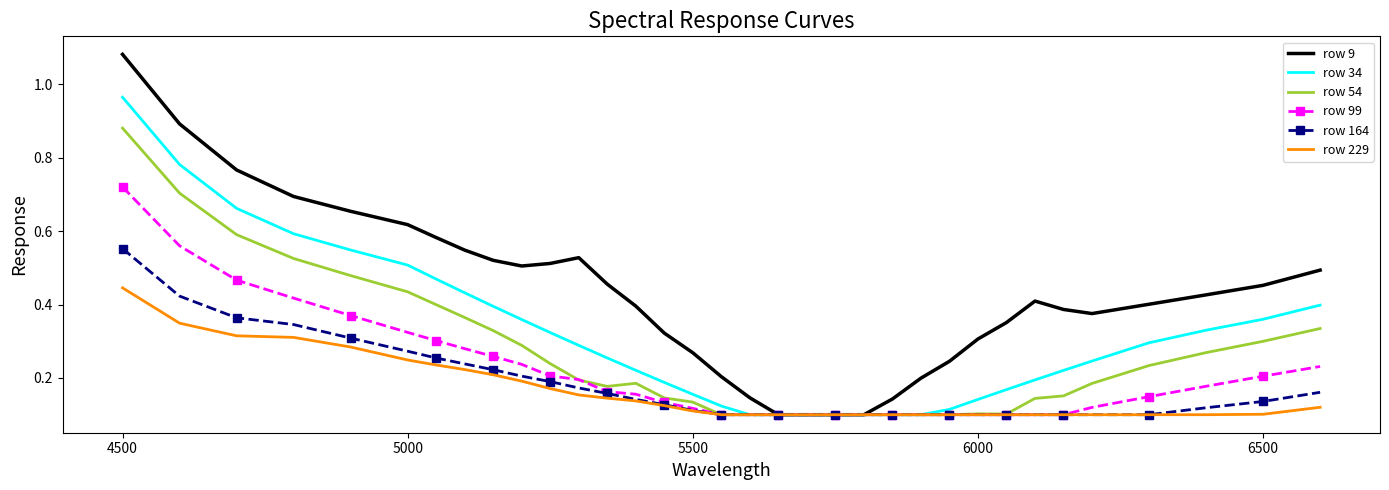

Which series has the largest total across all categories?

row 9